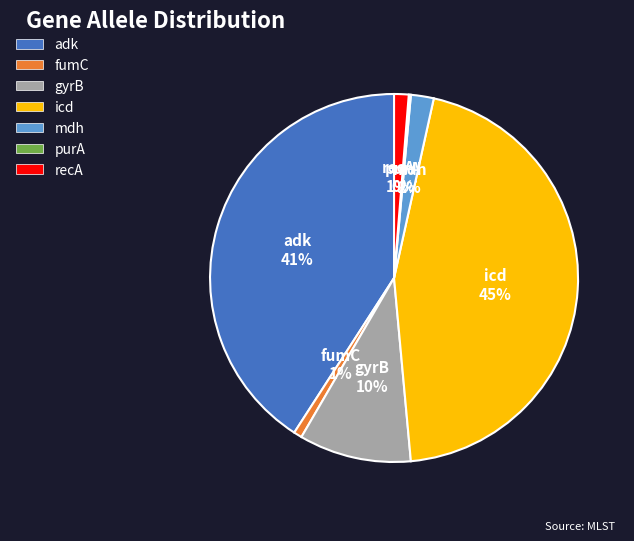

To the nearest percent, what percentage of the pie is gyrB?

10%